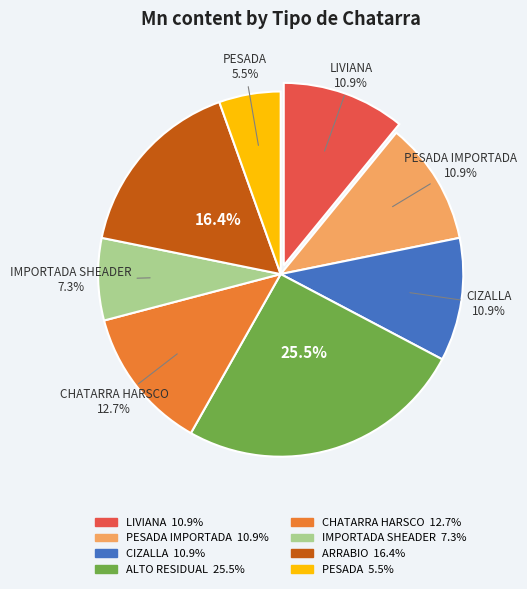

Is there a majority slice in this chart?

No